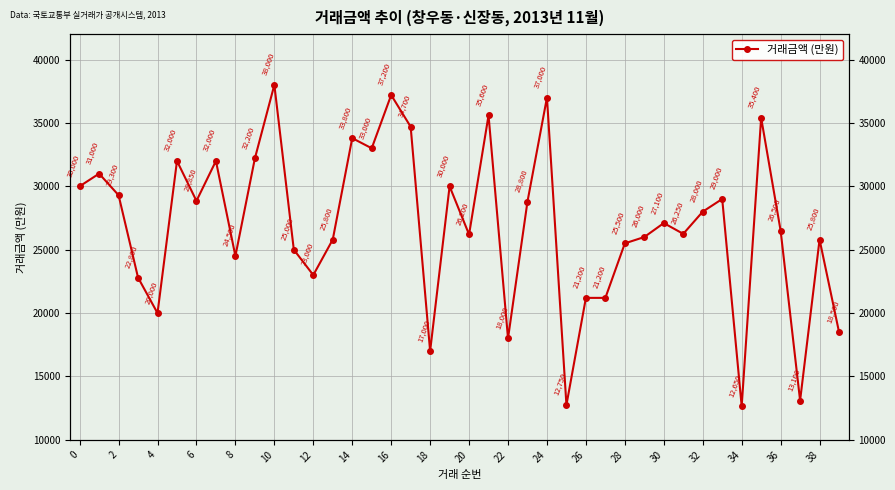

What is the sum of all values?

1074700